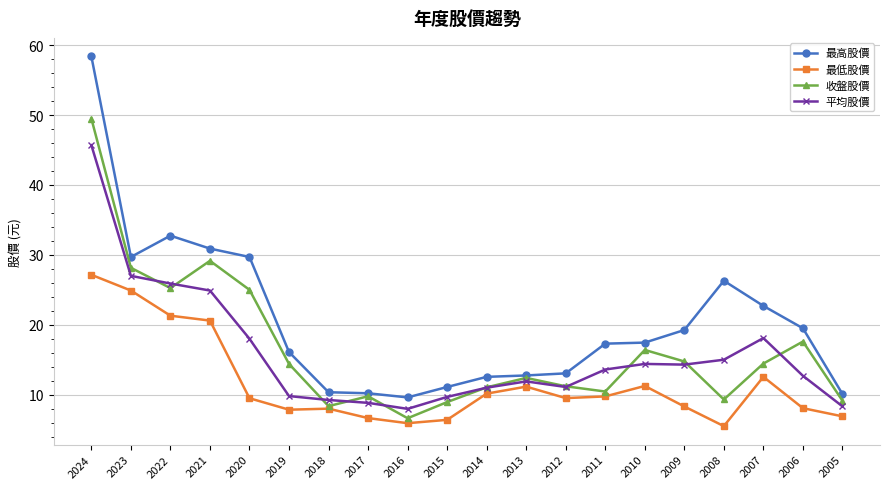

What is the greatest value displayed?

58.4